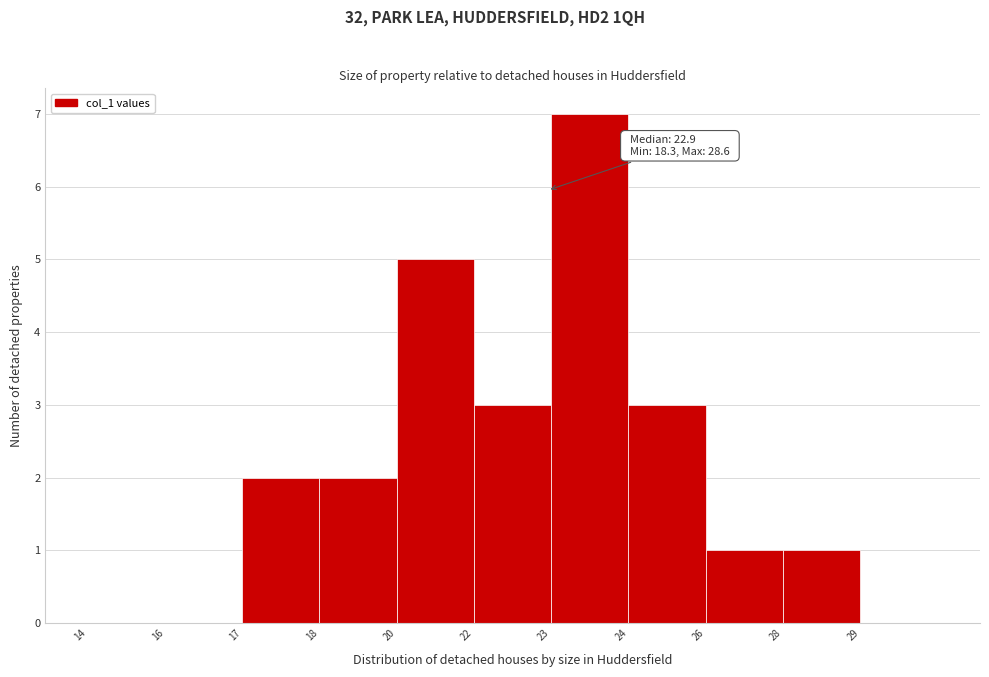

Reading left to right, extract all data points from this chart.

14=0	16=0	17=2	18=2	20=5	22=3	23=7	24=3	26=1	28=1	29=0